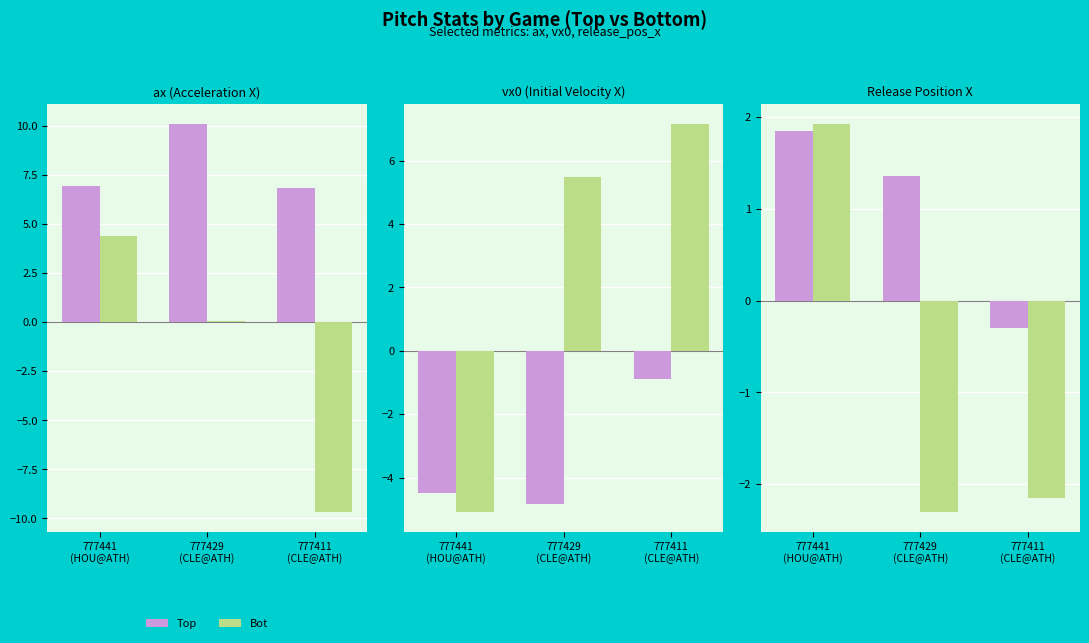

What is the value of the Top bar at the 2nd from the left?

1.4